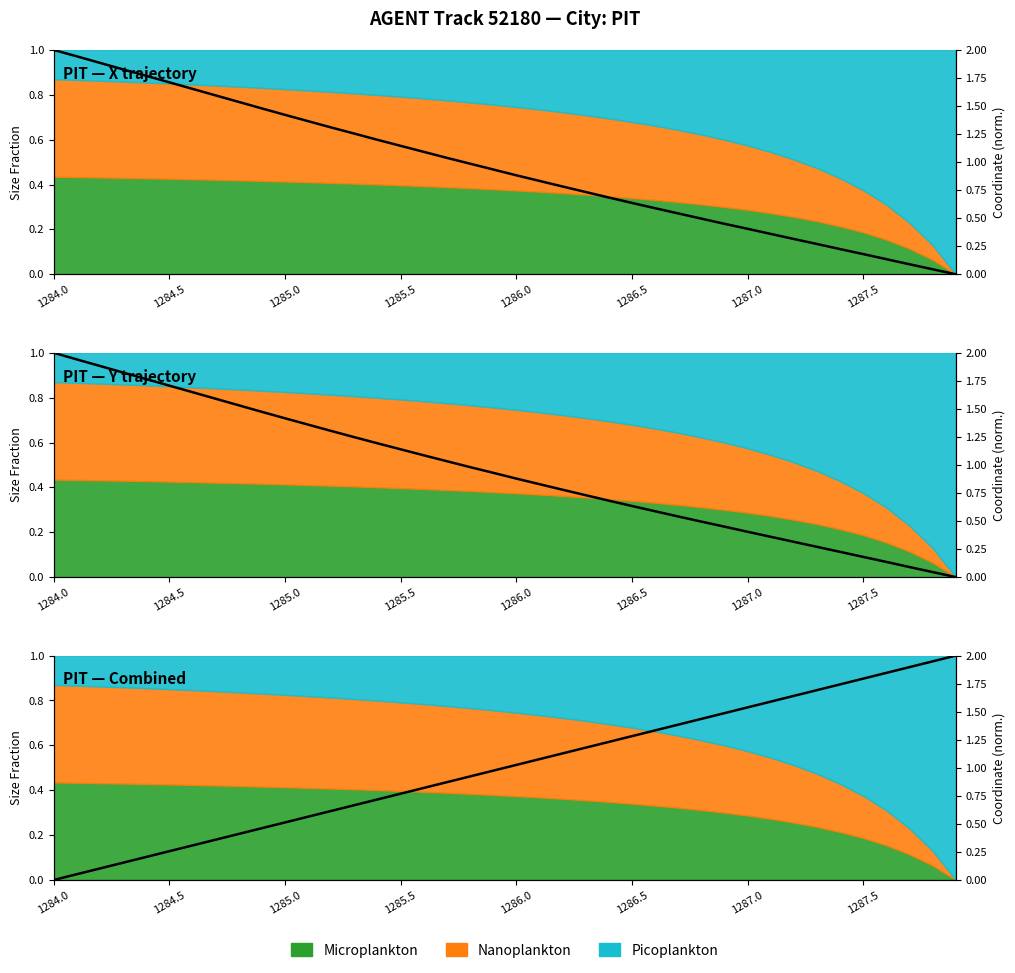

At which category is the sum across all series the highest?

1284.0